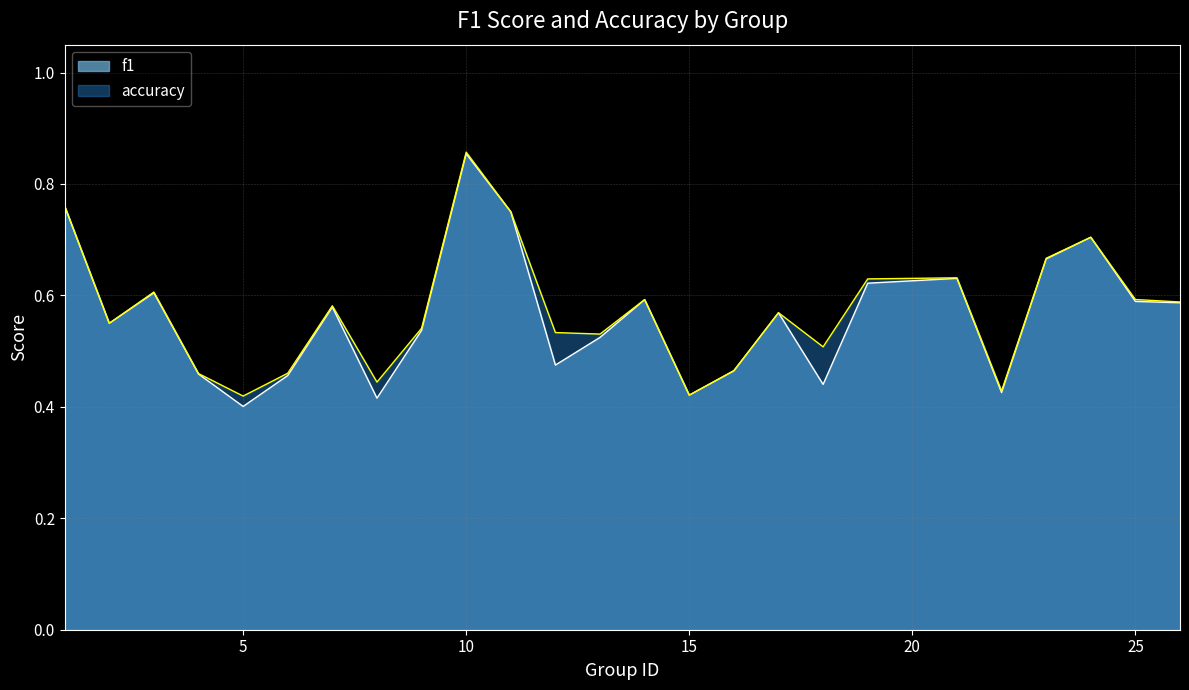

Rank the series by their maximum value, from highest to lowest.

accuracy, f1